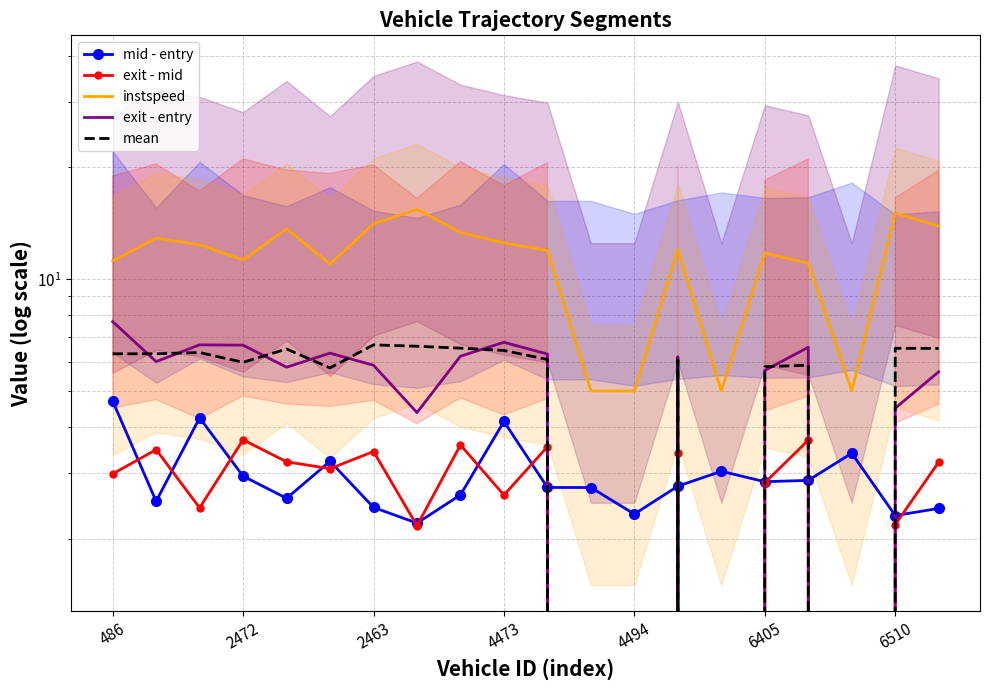

What is the smallest value displayed?

-27.7